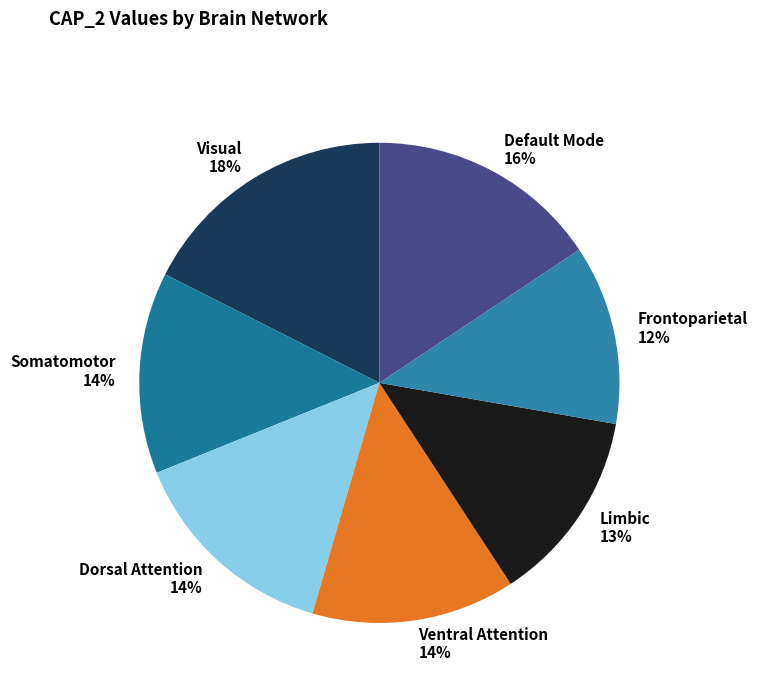

Do Dorsal Attention and Frontoparietal together represent more than half of the pie?

No